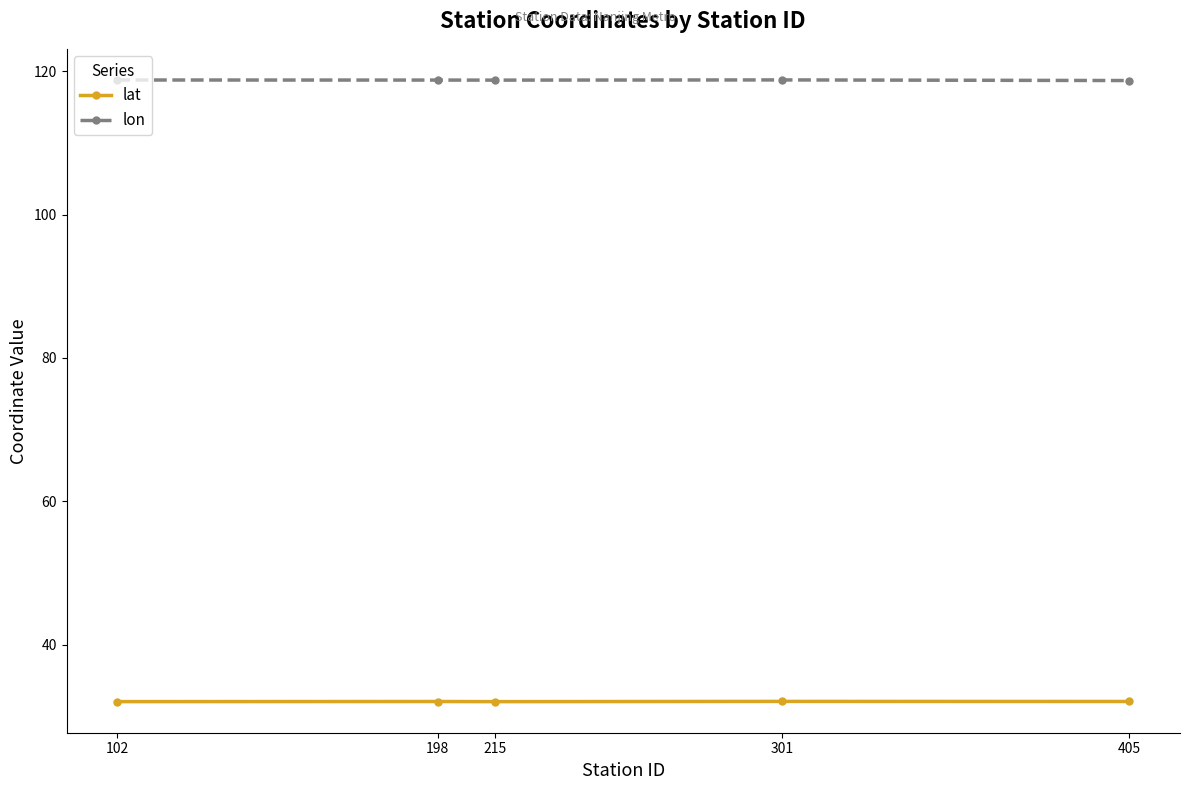

Which series has the largest total across all categories?

lon